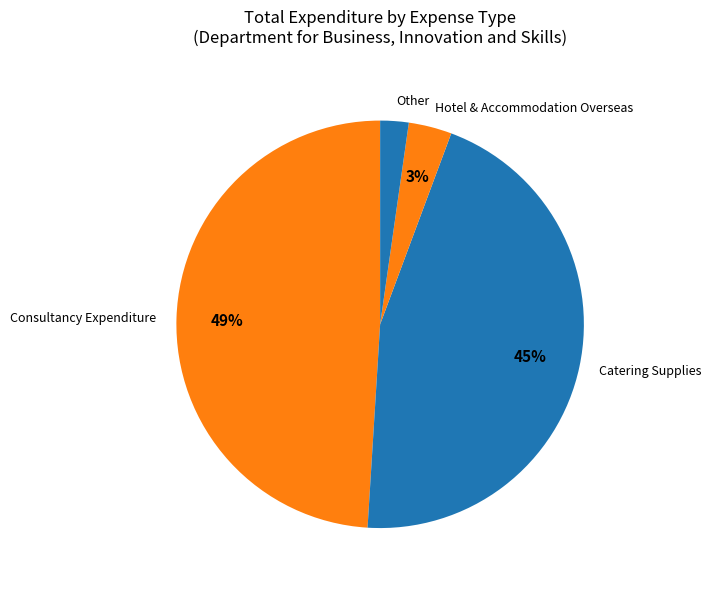

Does any single category account for the majority?

No